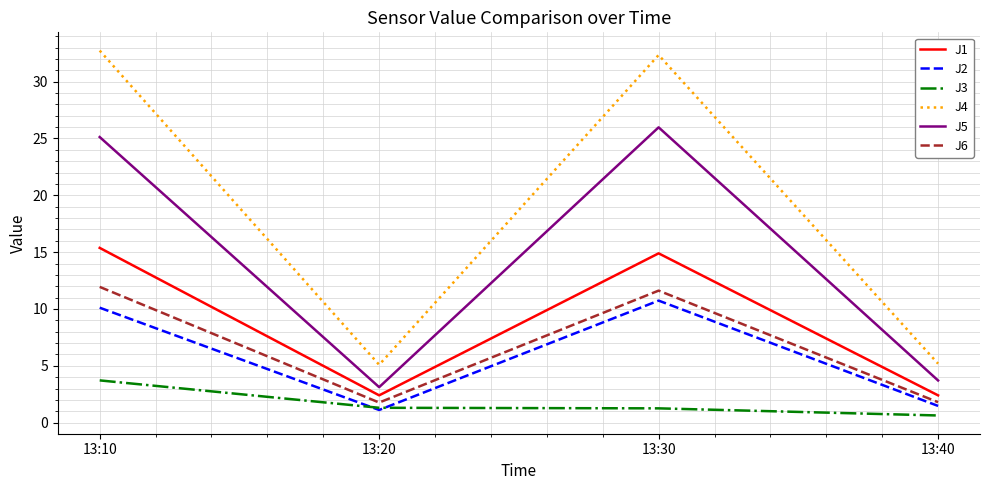

True or false: J2 and J5 cross at least once.

False